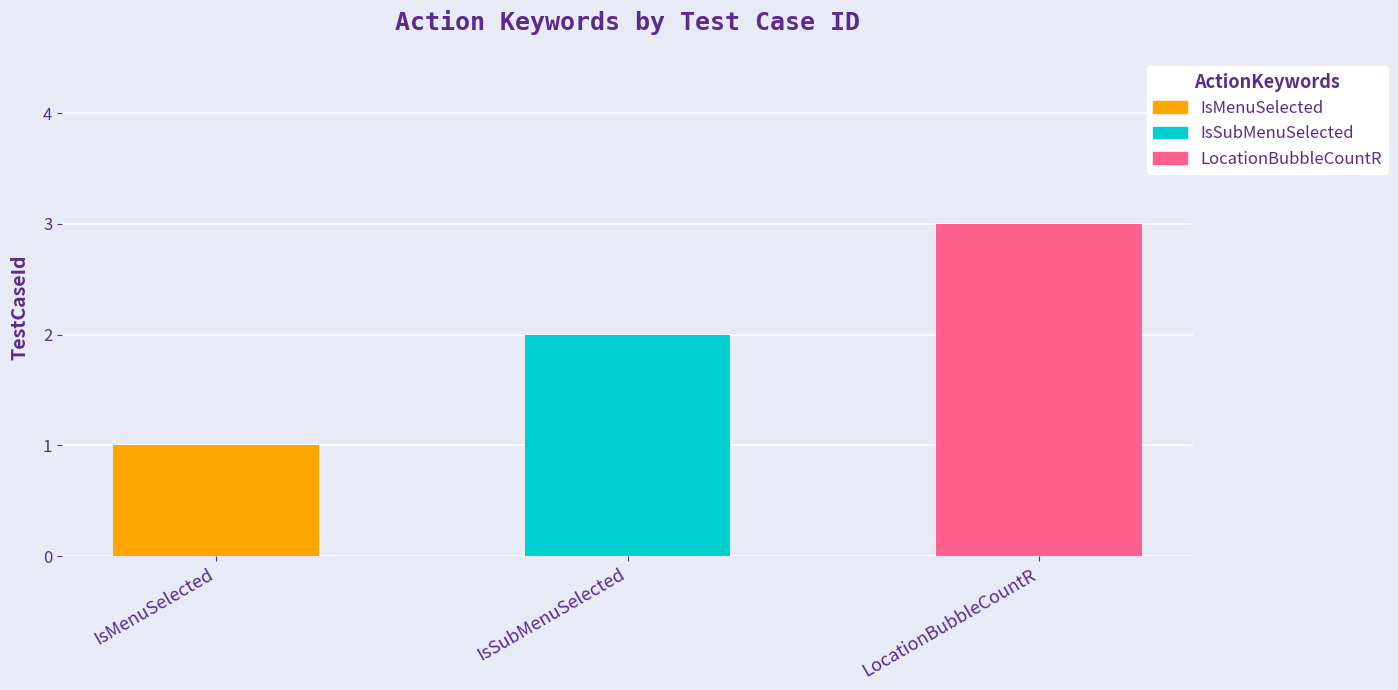

Approximately how many times larger is the value at IsSubMenuSelected compared to LocationBubbleCountR?

0.7